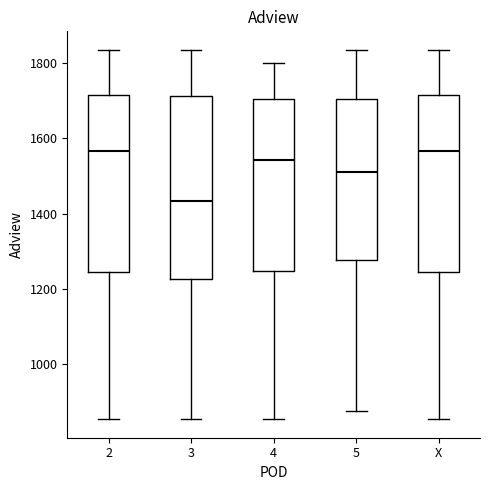

Where does the lower whisker of the box for 2 end on the y-axis? The values are not printed on the chart, so give them approximately, as read against the axis.

860